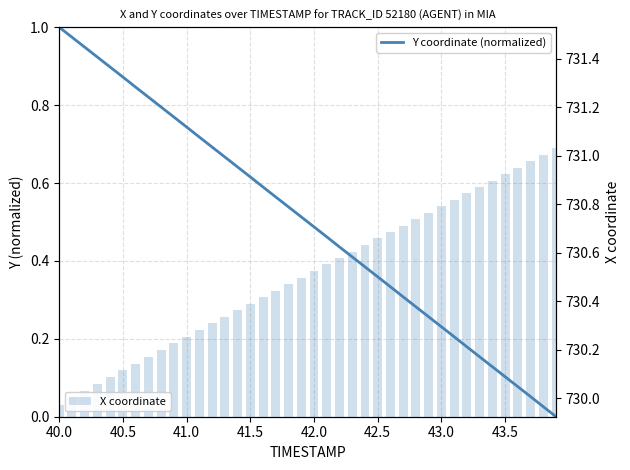

Reading left to right, transcribe all the data shown in this chart.

Y coordinate (normalized): 1.0	1.0	0.9	0.9	0.9	0.9	0.8	0.8	0.8	0.8	0.7	0.7	0.7	0.7	0.6	0.6	0.6	0.6	0.5	0.5	0.5	0.5	0.4	0.4	0.4	0.4	0.3	0.3	0.3	0.3	0.2	0.2	0.2	0.2	0.1	0.1	0.1	0.1	0.0	0.0
X coordinate: 730.0	730.0	730.0	730.1	730.1	730.1	730.1	730.2	730.2	730.2	730.3	730.3	730.3	730.3	730.4	730.4	730.4	730.4	730.5	730.5	730.5	730.6	730.6	730.6	730.6	730.7	730.7	730.7	730.7	730.8	730.8	730.8	730.8	730.9	730.9	730.9	731.0	731.0	731.0	731.0